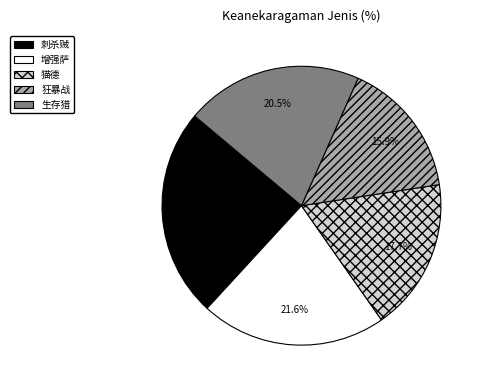

Which slice is the largest?

刺杀贼